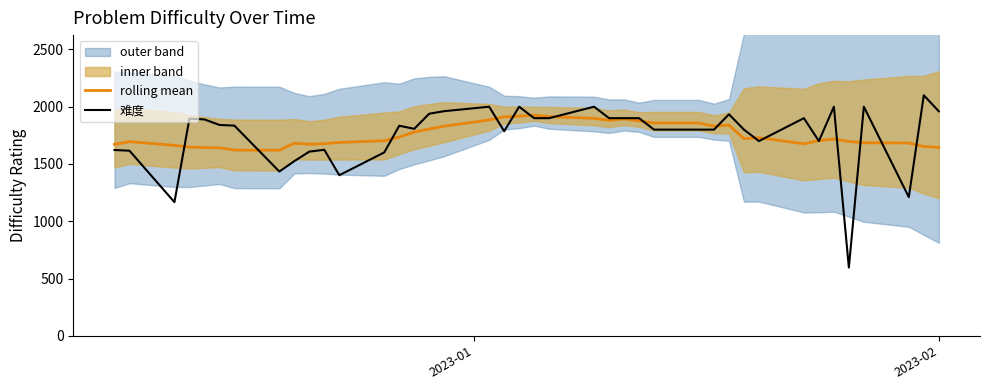

What is the minimum value for rolling mean?

1620.2